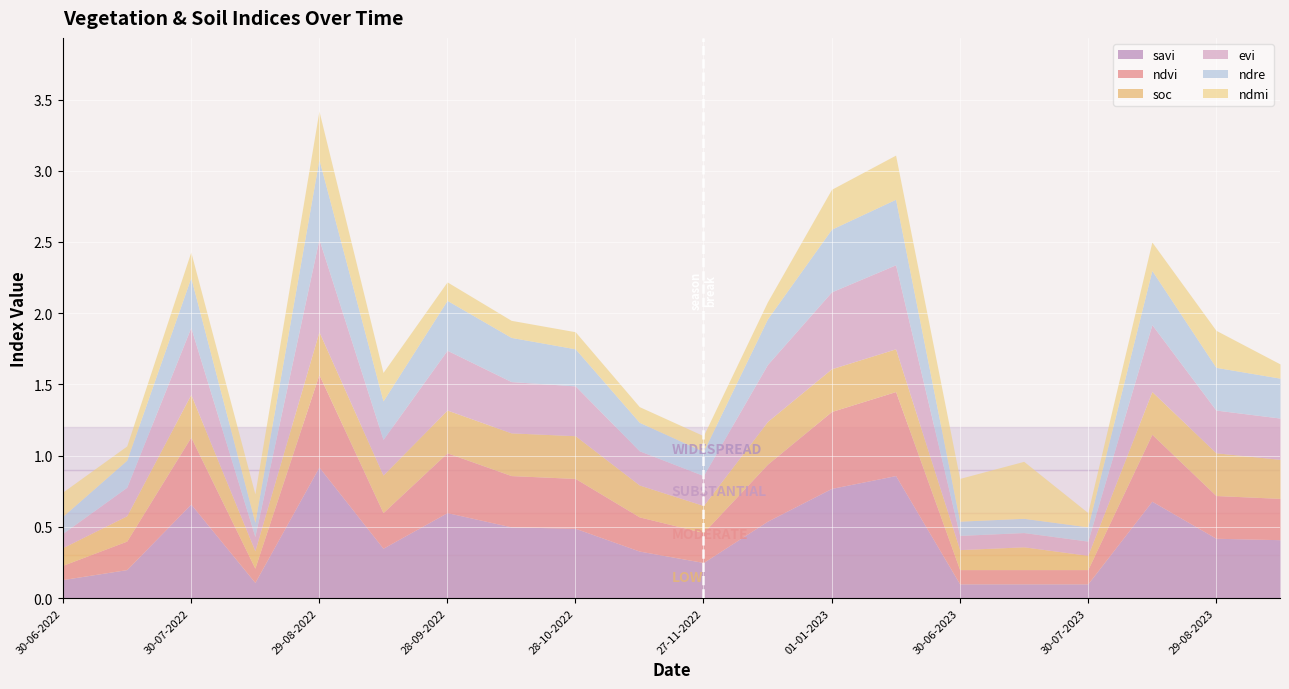

Reading left to right, what are all the values shown in this chart?

savi: 30-06-2022=0.1	15-07-2022=0.2	30-07-2022=0.7	14-08-2022=0.1	29-08-2022=0.9	13-09-2022=0.3	28-09-2022=0.6	13-10-2022=0.5	28-10-2022=0.5	12-11-2022=0.3	27-11-2022=0.2	12-12-2022=0.5	01-01-2023=0.8	11-01-2023=0.9	30-06-2023=0.1	15-07-2023=0.1	30-07-2023=0.1	14-08-2023=0.7	29-08-2023=0.4	13-09-2023=0.4
ndvi: 30-06-2022=0.1	15-07-2022=0.2	30-07-2022=0.5	14-08-2022=0.1	29-08-2022=0.7	13-09-2022=0.2	28-09-2022=0.4	13-10-2022=0.4	28-10-2022=0.3	12-11-2022=0.2	27-11-2022=0.2	12-12-2022=0.4	01-01-2023=0.5	11-01-2023=0.6	30-06-2023=0.1	15-07-2023=0.1	30-07-2023=0.1	14-08-2023=0.5	29-08-2023=0.3	13-09-2023=0.3
soc: 30-06-2022=0.1	15-07-2022=0.2	30-07-2022=0.3	14-08-2022=0.1	29-08-2022=0.3	13-09-2022=0.3	28-09-2022=0.3	13-10-2022=0.3	28-10-2022=0.3	12-11-2022=0.2	27-11-2022=0.2	12-12-2022=0.3	01-01-2023=0.3	11-01-2023=0.3	30-06-2023=0.1	15-07-2023=0.2	30-07-2023=0.1	14-08-2023=0.3	29-08-2023=0.3	13-09-2023=0.3
evi: 30-06-2022=0.1	15-07-2022=0.2	30-07-2022=0.5	14-08-2022=0.1	29-08-2022=0.7	13-09-2022=0.2	28-09-2022=0.4	13-10-2022=0.4	28-10-2022=0.3	12-11-2022=0.2	27-11-2022=0.2	12-12-2022=0.4	01-01-2023=0.5	11-01-2023=0.6	30-06-2023=0.1	15-07-2023=0.1	30-07-2023=0.1	14-08-2023=0.5	29-08-2023=0.3	13-09-2023=0.3
ndre: 30-06-2022=0.1	15-07-2022=0.2	30-07-2022=0.3	14-08-2022=0.1	29-08-2022=0.6	13-09-2022=0.3	28-09-2022=0.3	13-10-2022=0.3	28-10-2022=0.3	12-11-2022=0.2	27-11-2022=0.2	12-12-2022=0.3	01-01-2023=0.4	11-01-2023=0.5	30-06-2023=0.1	15-07-2023=0.1	30-07-2023=0.1	14-08-2023=0.4	29-08-2023=0.3	13-09-2023=0.3
ndmi: 30-06-2022=0.2	15-07-2022=0.1	30-07-2022=0.2	14-08-2022=0.2	29-08-2022=0.3	13-09-2022=0.2	28-09-2022=0.1	13-10-2022=0.1	28-10-2022=0.1	12-11-2022=0.1	27-11-2022=0.1	12-12-2022=0.1	01-01-2023=0.3	11-01-2023=0.3	30-06-2023=0.3	15-07-2023=0.4	30-07-2023=0.1	14-08-2023=0.2	29-08-2023=0.3	13-09-2023=0.1